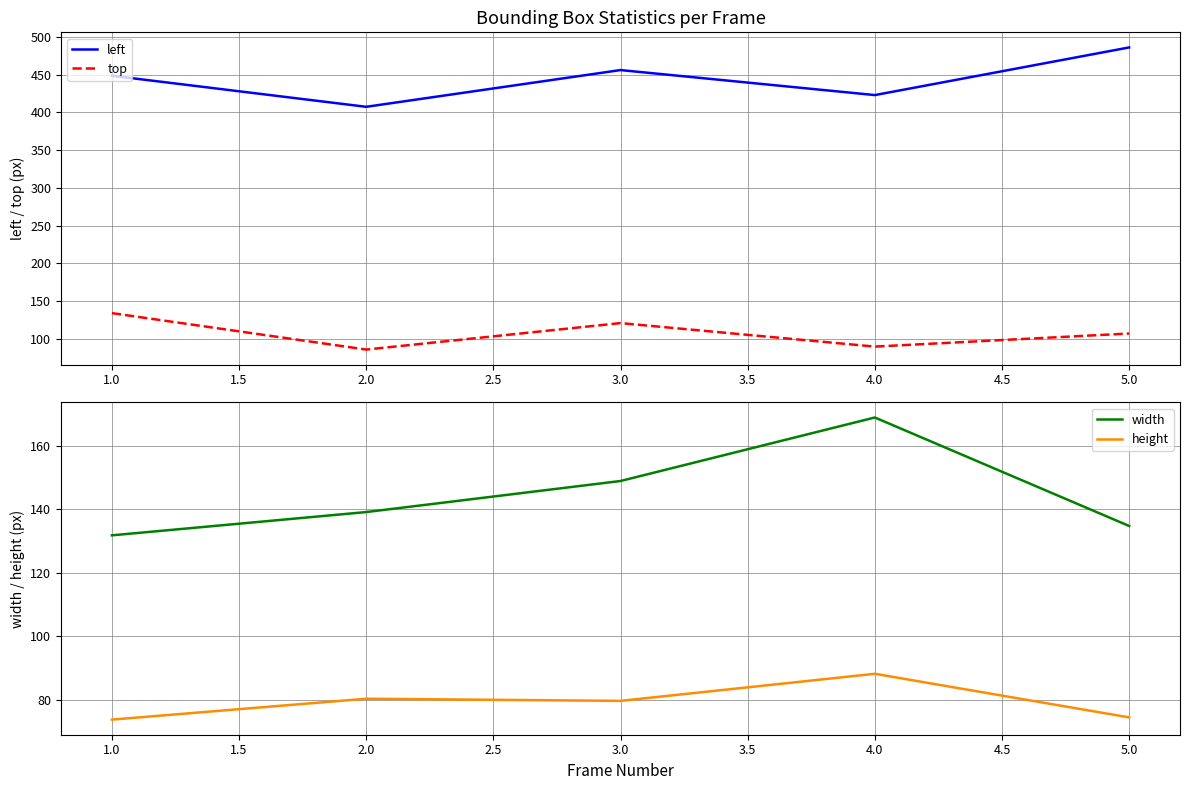

Rank the categories by left value from highest to lowest.

5.0, 3.0, 1.0, 4.0, 2.0